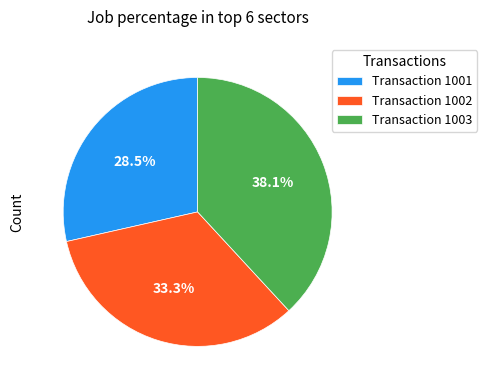

Is there a majority slice in this chart?

No